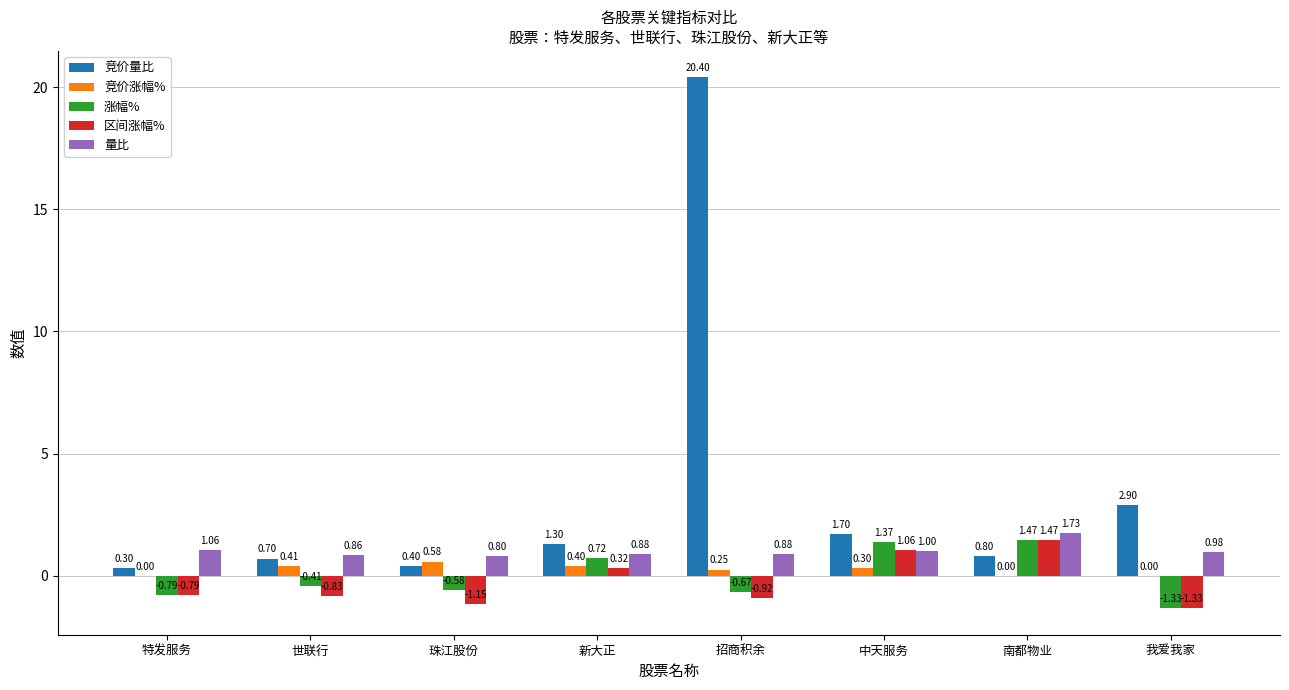

Which category has the highest value in the 量比 series?

南都物业